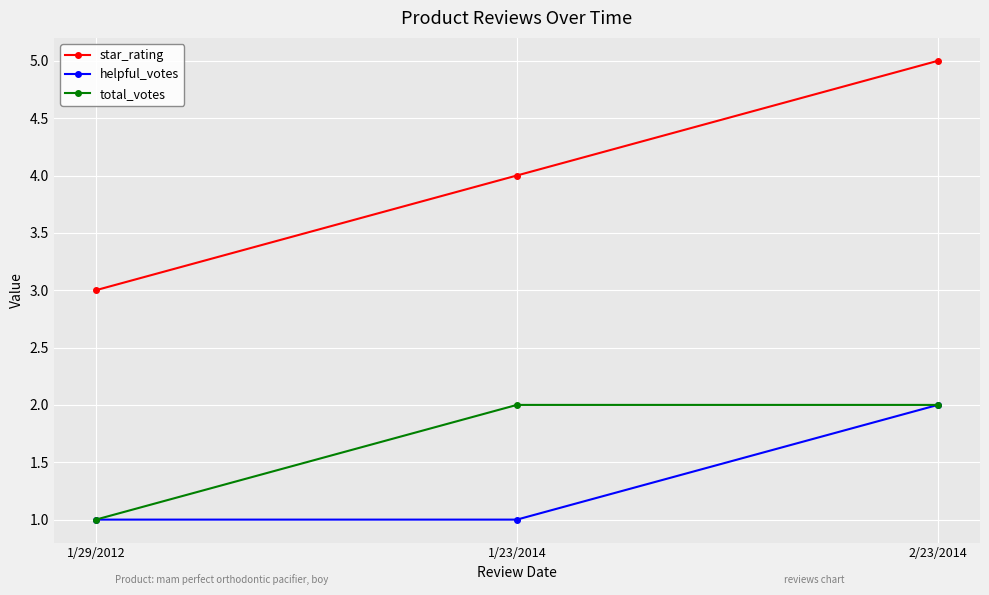

How many distinct data groups are displayed?

3